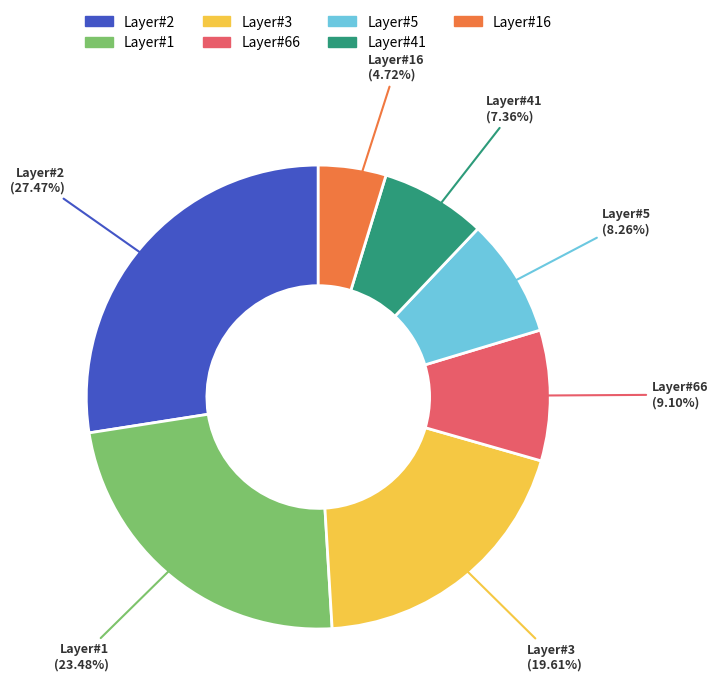

Is there any slice that represents more than half of the pie?

No